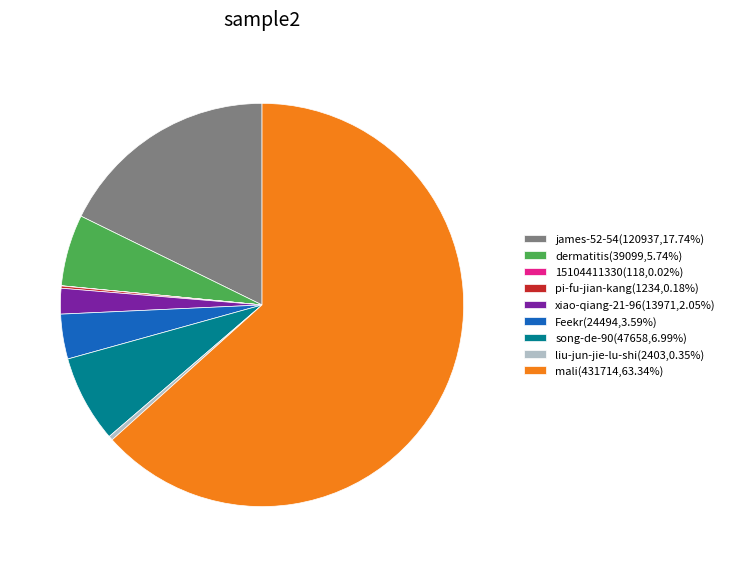

Combined, do xiao-qiang-21-96(13971,2.05%) and dermatitis(39099,5.74%) account for over 50%?

No